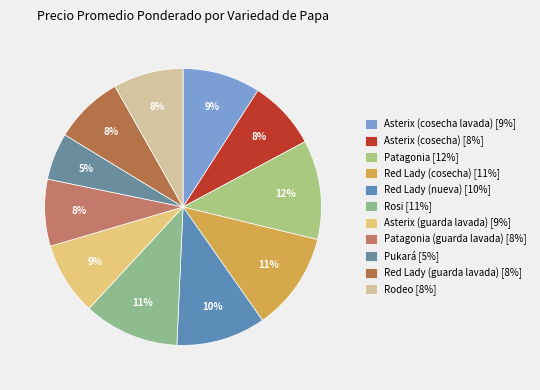

Does any single category account for the majority?

No